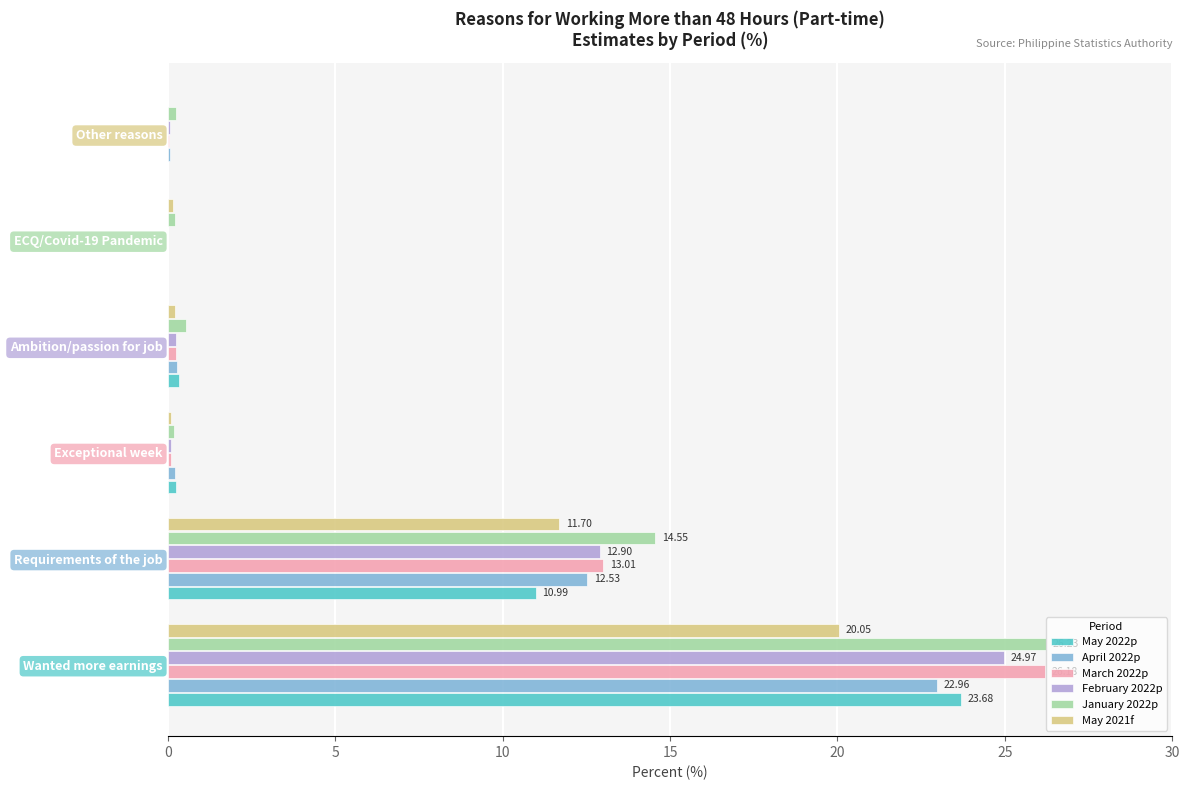

Which series changed the most between Wanted more earnings and Requirements of the job?

March 2022p